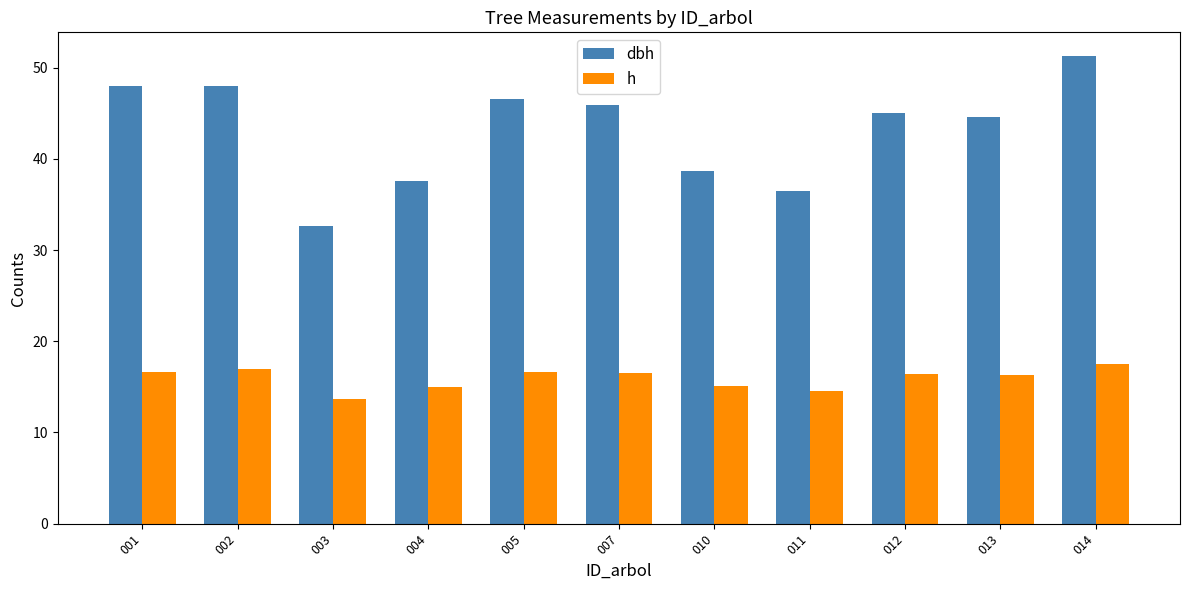

What is the difference between the dbh values at 007 and 003?

13.3